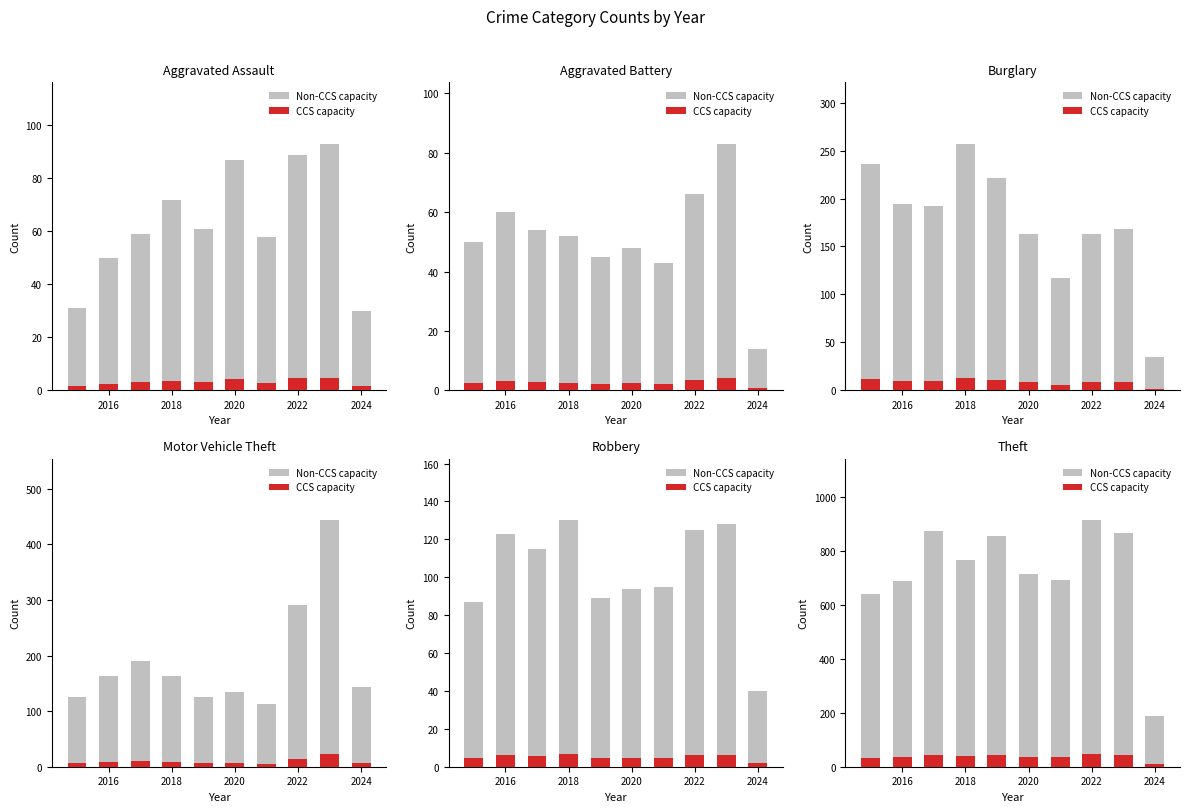

At how many categories does at least one series exceed 537?

9